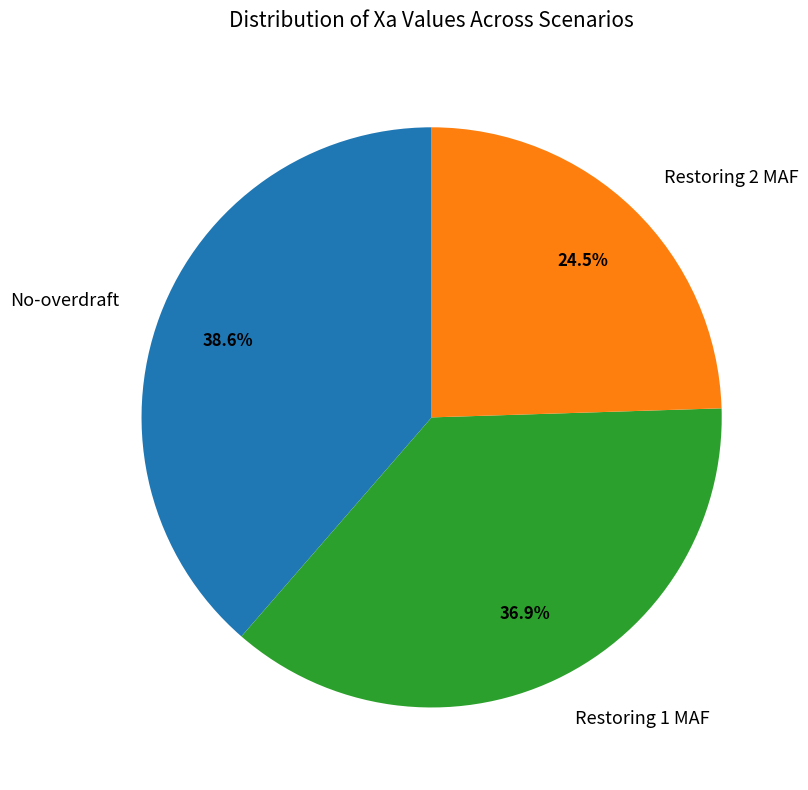

Do Restoring 1 MAF and No-overdraft together represent more than half of the pie?

Yes